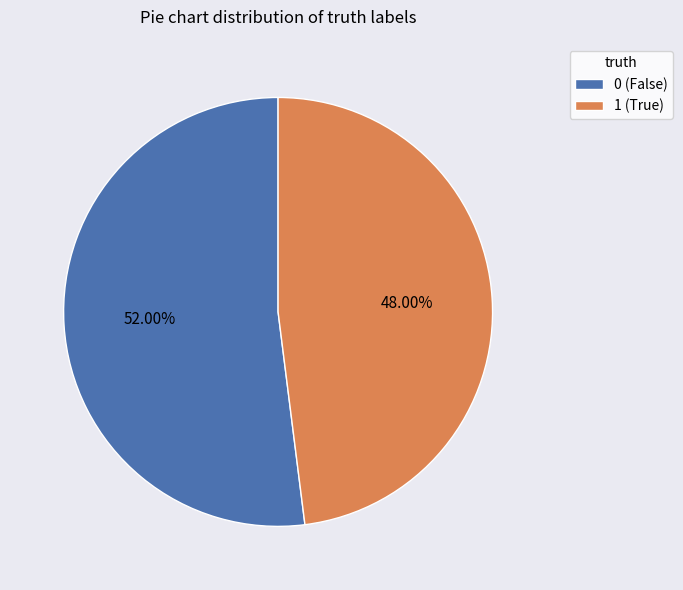

To the nearest percent, what portion does 0 represent?

52%